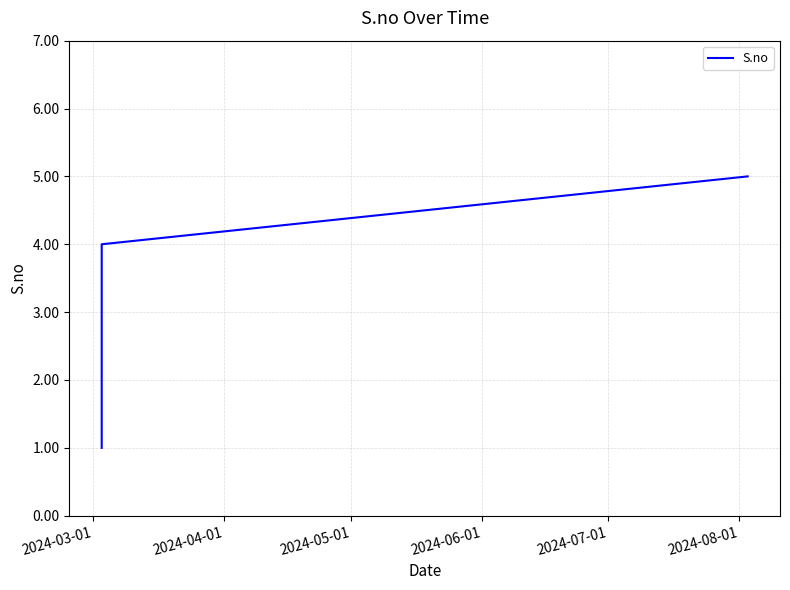

What is the smallest value displayed?

1